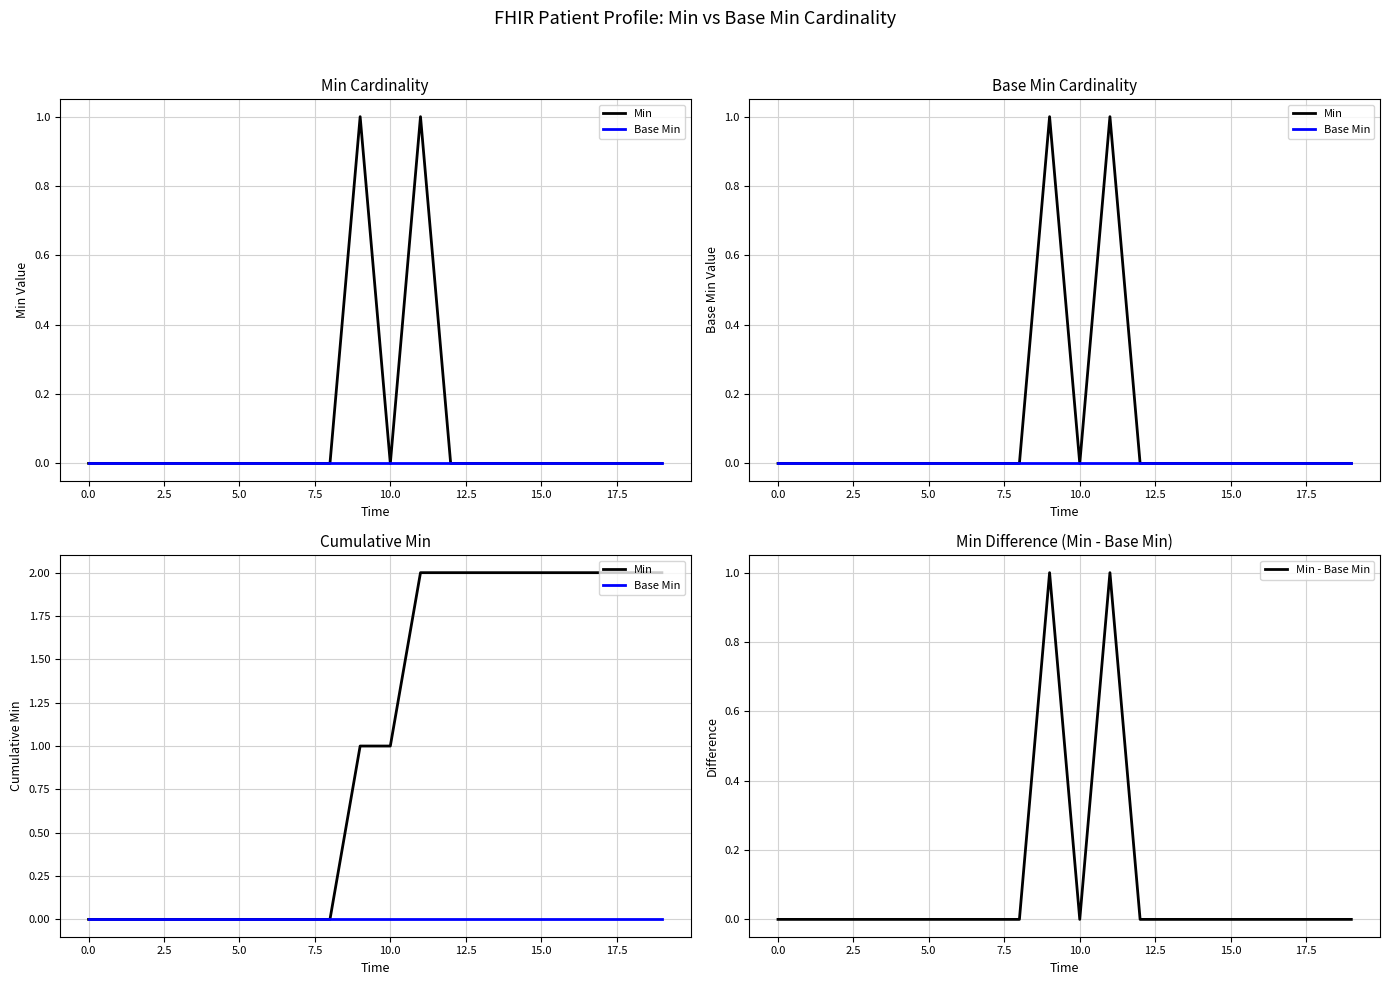

Count the number of categories in the chart.

20